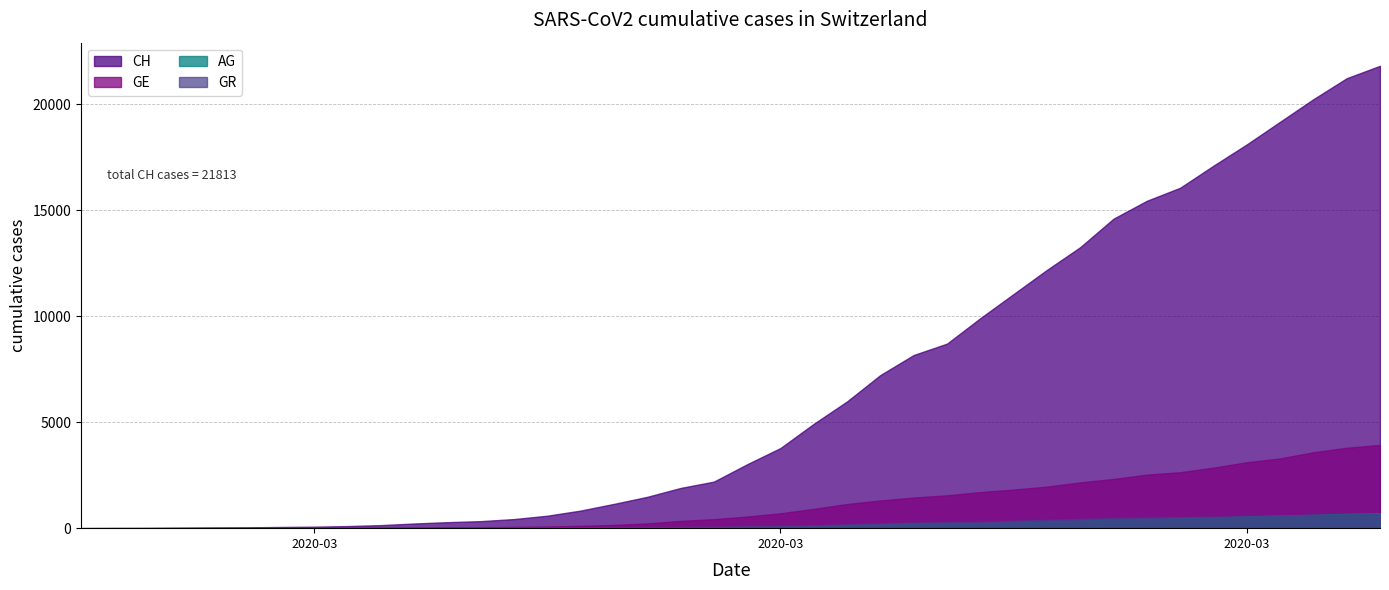

Reading left to right, extract all data points from this chart.

CH: 0	5	9	19	31	38	56	70	99	144	220	283	332	429	588	830	1145	1478	1896	2196	3016	3781	4923	5981	7225	8169	8706	9906	11047	12184	13257	14601	15444	16059	17100	18104	19171	20237	21226	21813
GE: 0	1	1	4	8	9	10	13	15	20	29	42	44	59	79	112	153	224	343	425	549	701	911	1139	1307	1445	1549	1703	1820	1959	2160	2321	2527	2638	2855	3109	3289	3582	3793	3928
AG: 0	1	1	1	3	4	7	7	10	11	12	14	14	15	18	20	27	30	33	43	56	69	96	134	175	223	235	245	283	318	367	407	444	485	506	554	596	631	673	702
GR: 0	2	2	6	6	6	9	9	12	14	16	17	18	18	22	31	43	53	56	71	84	101	128	182	226	258	284	300	343	393	433	474	495	519	535	547	592	622	649	657